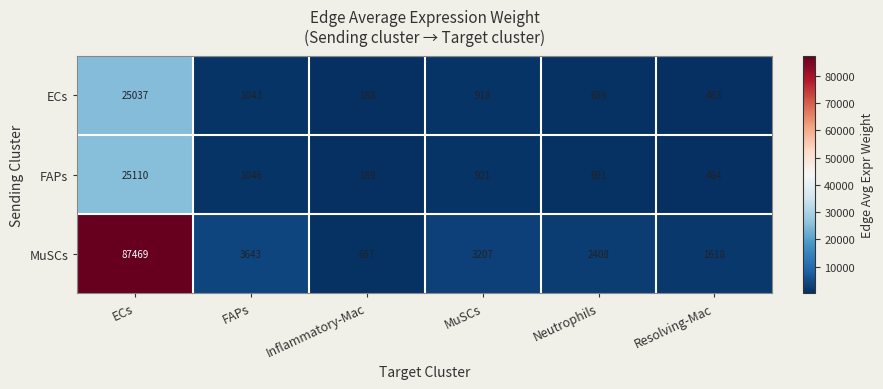

Read the ECs value at MuSCs.

918